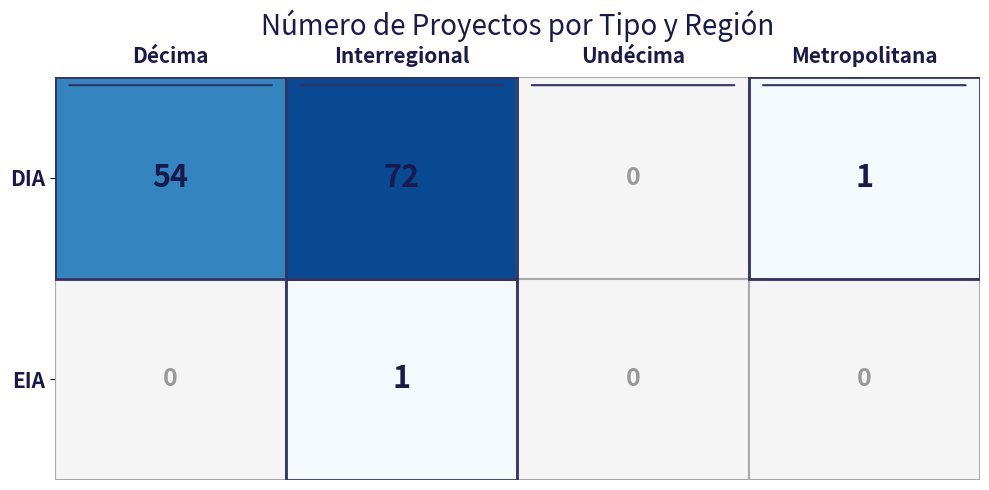

The EIA series shows 1 at Interregional. True or false?

True